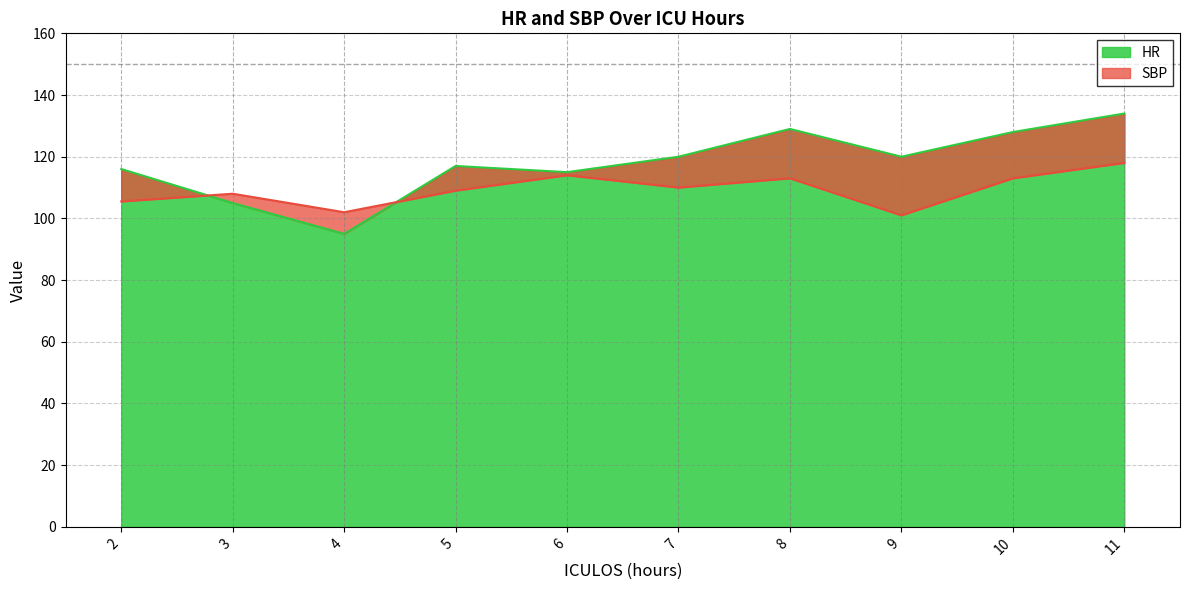

Read the SBP value at 3.

108.0